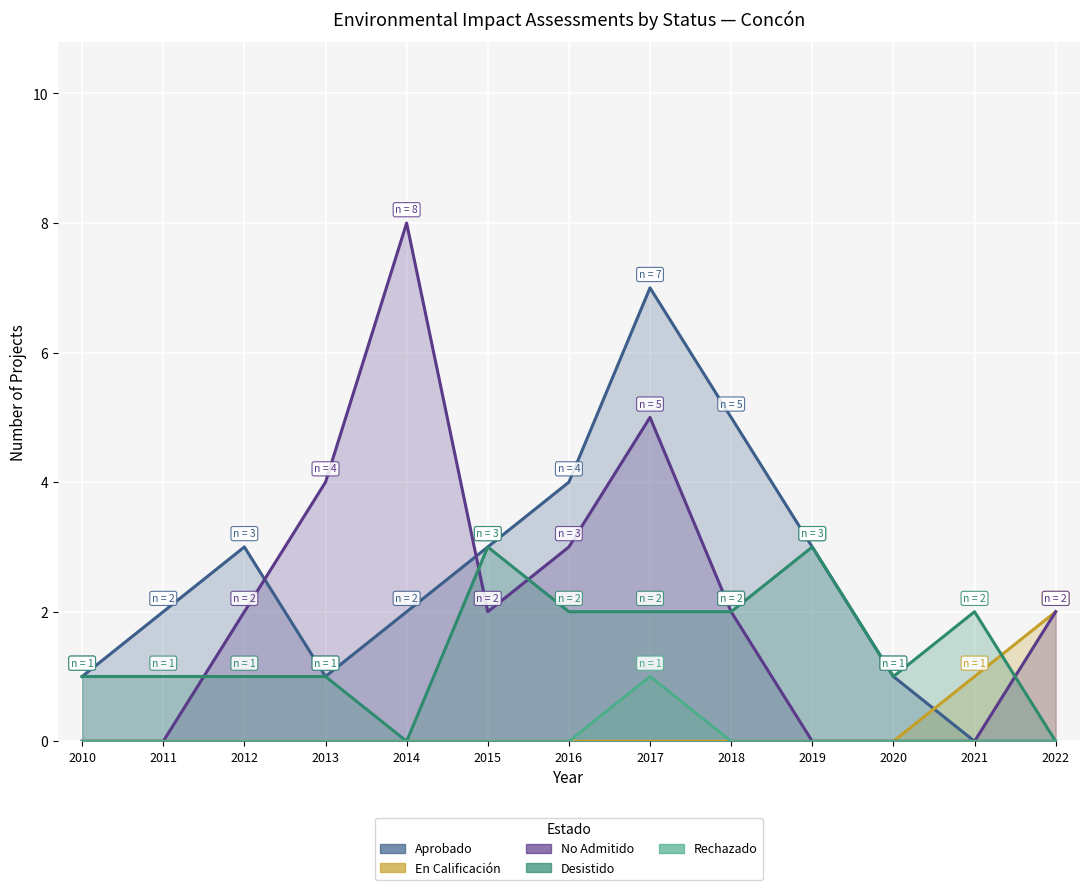

In Aprobado, how many points are lower than both neighbors (excluding endpoints)?

1